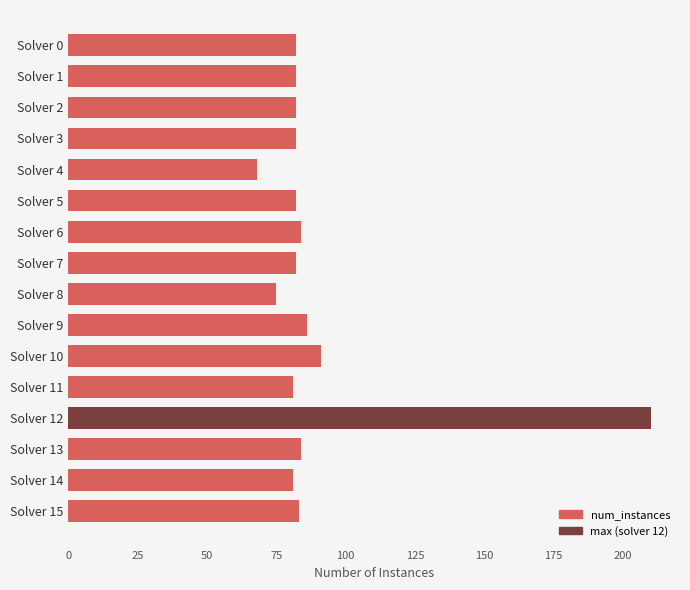

True or false: the data shows 23 at Solver 0.

False